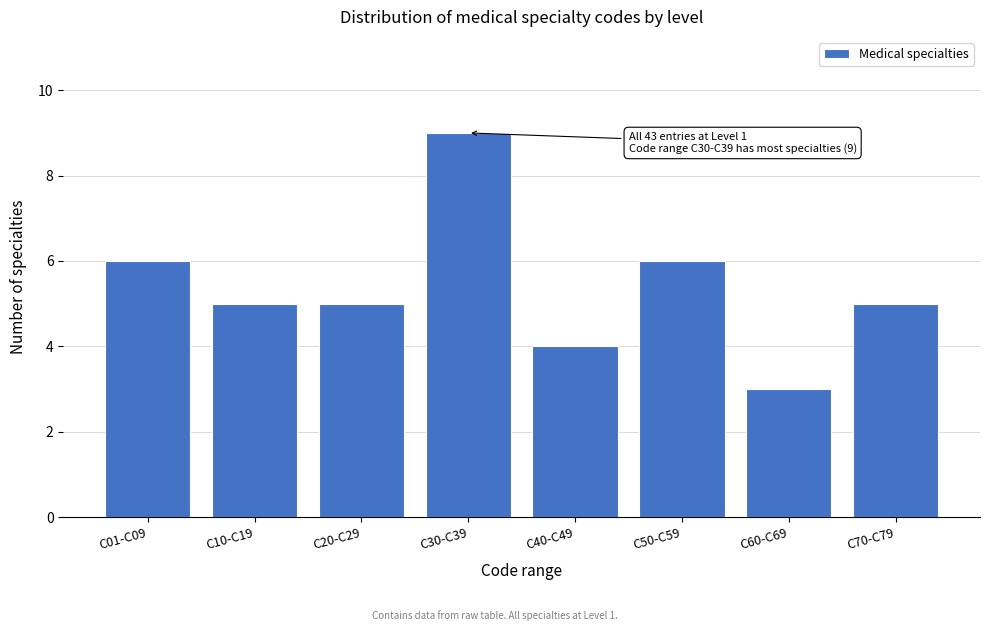

Reading left to right, list all the values displayed in this chart.

C01-C09=6	C10-C19=5	C20-C29=5	C30-C39=9	C40-C49=4	C50-C59=6	C60-C69=3	C70-C79=5